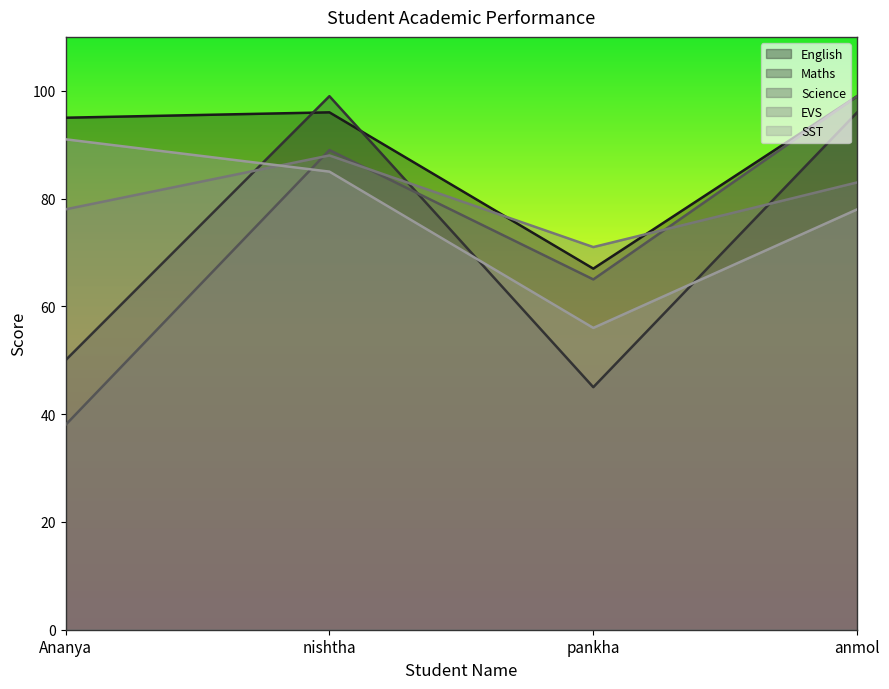

Between nishtha and anmol, which is larger?

anmol